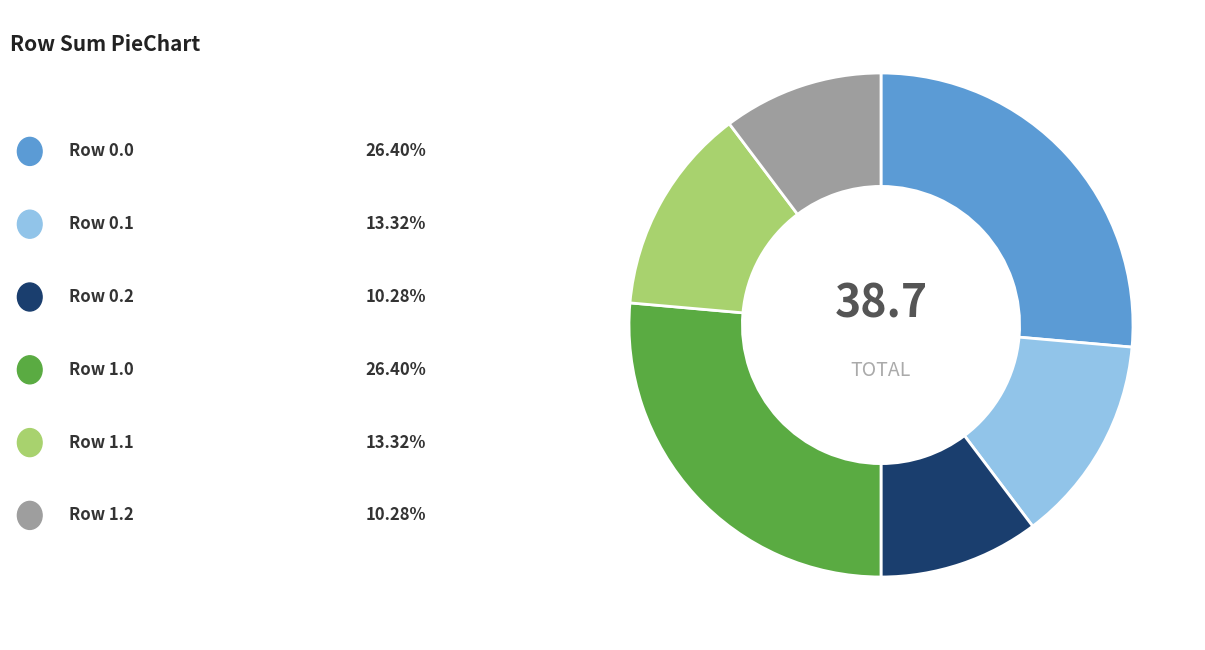

Does any single category account for the majority?

No